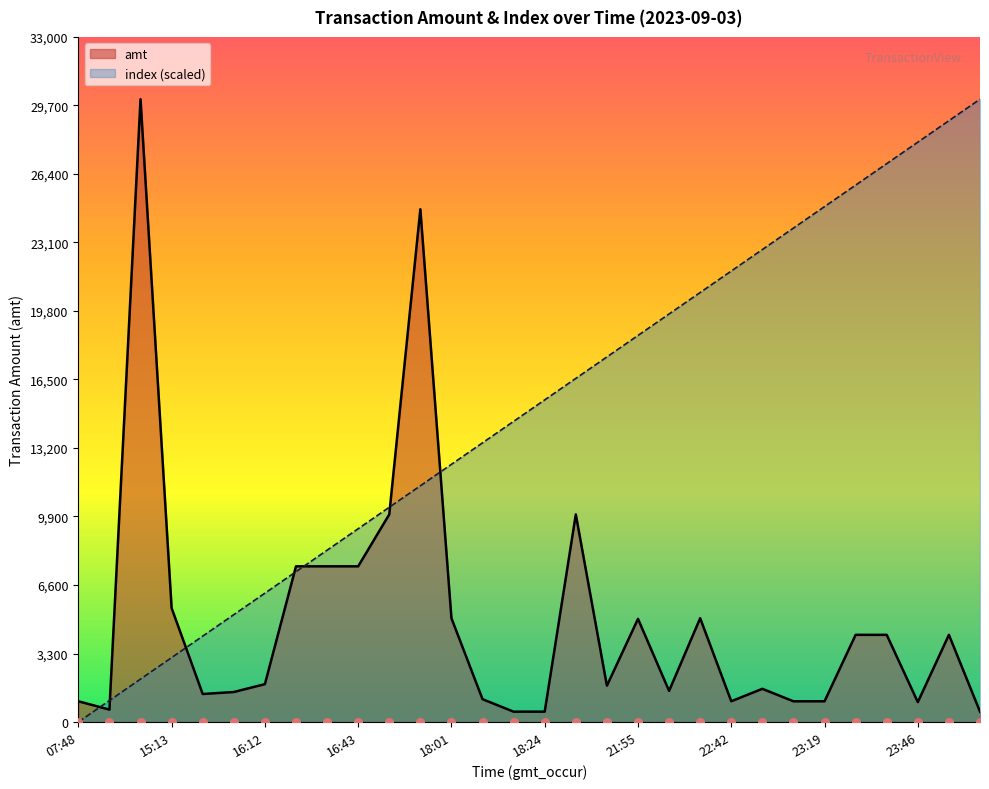

Which series contains the lowest Y value?

index